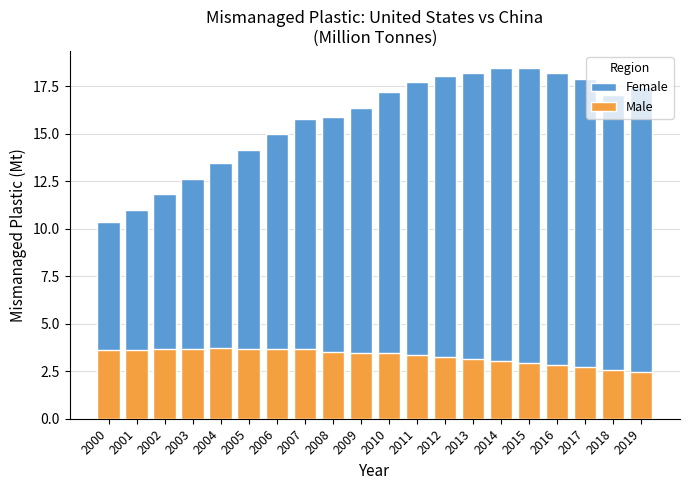

List the series in order of their peak value, highest first.

Female, Male